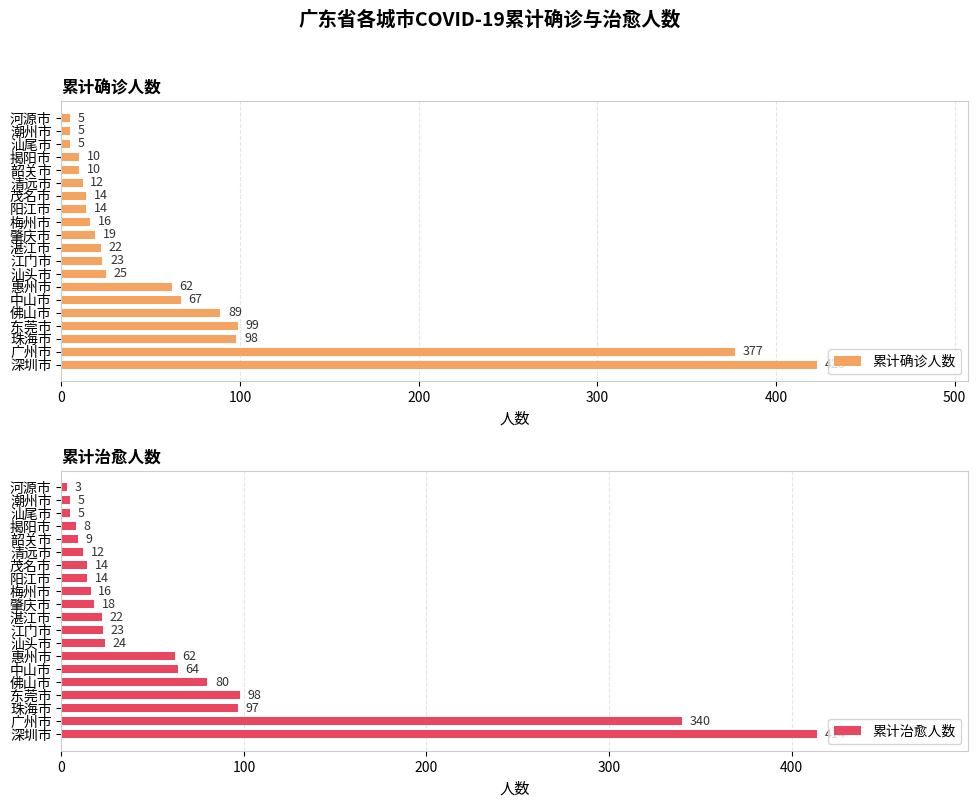

What is the value of the 累计确诊人数 bar at the 18th from the left?

5